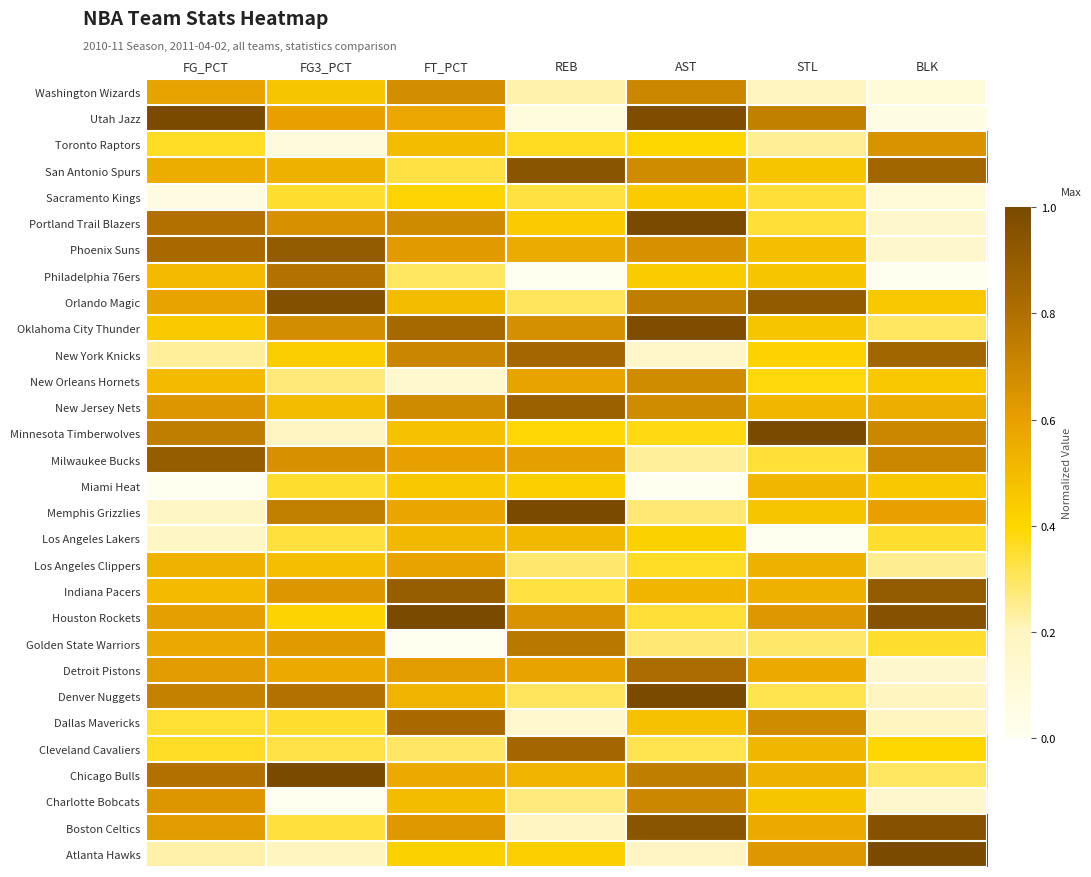

Reading left to right, list all the values displayed in this chart.

Washington Wizards: FG_PCT=0.6	FG3_PCT=0.5	FT_PCT=0.7	REB=0.2	AST=0.7	STL=0.2	BLK=0.1
Utah Jazz: FG_PCT=1.0	FG3_PCT=0.6	FT_PCT=0.6	REB=0.1	AST=1.0	STL=0.7	BLK=0.0
Toronto Raptors: FG_PCT=0.4	FG3_PCT=0.1	FT_PCT=0.5	REB=0.4	AST=0.4	STL=0.2	BLK=0.6
San Antonio Spurs: FG_PCT=0.6	FG3_PCT=0.5	FT_PCT=0.3	REB=0.9	AST=0.7	STL=0.5	BLK=0.9
Sacramento Kings: FG_PCT=0.1	FG3_PCT=0.3	FT_PCT=0.4	REB=0.3	AST=0.4	STL=0.3	BLK=0.1
Portland Trail Blazers: FG_PCT=0.8	FG3_PCT=0.7	FT_PCT=0.7	REB=0.4	AST=1.0	STL=0.3	BLK=0.1
Phoenix Suns: FG_PCT=0.8	FG3_PCT=0.9	FT_PCT=0.6	REB=0.6	AST=0.7	STL=0.5	BLK=0.1
Philadelphia 76ers: FG_PCT=0.5	FG3_PCT=0.8	FT_PCT=0.3	REB=0.0	AST=0.4	STL=0.5	BLK=0.0
Orlando Magic: FG_PCT=0.6	FG3_PCT=1.0	FT_PCT=0.5	REB=0.3	AST=0.7	STL=0.9	BLK=0.5
Oklahoma City Thunder: FG_PCT=0.4	FG3_PCT=0.7	FT_PCT=0.8	REB=0.7	AST=1.0	STL=0.5	BLK=0.3
New York Knicks: FG_PCT=0.2	FG3_PCT=0.4	FT_PCT=0.7	REB=0.8	AST=0.2	STL=0.4	BLK=0.9
New Orleans Hornets: FG_PCT=0.5	FG3_PCT=0.3	FT_PCT=0.1	REB=0.6	AST=0.7	STL=0.4	BLK=0.5
New Jersey Nets: FG_PCT=0.6	FG3_PCT=0.5	FT_PCT=0.7	REB=0.9	AST=0.7	STL=0.5	BLK=0.5
Minnesota Timberwolves: FG_PCT=0.7	FG3_PCT=0.2	FT_PCT=0.5	REB=0.4	AST=0.4	STL=1.0	BLK=0.7
Milwaukee Bucks: FG_PCT=0.9	FG3_PCT=0.7	FT_PCT=0.6	REB=0.6	AST=0.2	STL=0.3	BLK=0.7
Miami Heat: FG_PCT=0.0	FG3_PCT=0.3	FT_PCT=0.5	REB=0.4	AST=0.0	STL=0.5	BLK=0.5
Memphis Grizzlies: FG_PCT=0.2	FG3_PCT=0.7	FT_PCT=0.6	REB=1.0	AST=0.3	STL=0.5	BLK=0.6
Los Angeles Lakers: FG_PCT=0.2	FG3_PCT=0.3	FT_PCT=0.5	REB=0.5	AST=0.4	STL=0.0	BLK=0.4
Los Angeles Clippers: FG_PCT=0.5	FG3_PCT=0.5	FT_PCT=0.6	REB=0.3	AST=0.4	STL=0.5	BLK=0.2
Indiana Pacers: FG_PCT=0.5	FG3_PCT=0.6	FT_PCT=0.9	REB=0.3	AST=0.5	STL=0.5	BLK=0.9
Houston Rockets: FG_PCT=0.6	FG3_PCT=0.4	FT_PCT=1.0	REB=0.7	AST=0.3	STL=0.6	BLK=1.0
Golden State Warriors: FG_PCT=0.6	FG3_PCT=0.6	FT_PCT=0.0	REB=0.8	AST=0.3	STL=0.3	BLK=0.4
Detroit Pistons: FG_PCT=0.6	FG3_PCT=0.6	FT_PCT=0.6	REB=0.6	AST=0.8	STL=0.6	BLK=0.1
Denver Nuggets: FG_PCT=0.7	FG3_PCT=0.8	FT_PCT=0.5	REB=0.3	AST=1.0	STL=0.3	BLK=0.2
Dallas Mavericks: FG_PCT=0.3	FG3_PCT=0.3	FT_PCT=0.8	REB=0.1	AST=0.5	STL=0.7	BLK=0.2
Cleveland Cavaliers: FG_PCT=0.4	FG3_PCT=0.3	FT_PCT=0.3	REB=0.8	AST=0.3	STL=0.5	BLK=0.4
Chicago Bulls: FG_PCT=0.8	FG3_PCT=1.0	FT_PCT=0.6	REB=0.5	AST=0.7	STL=0.5	BLK=0.3
Charlotte Bobcats: FG_PCT=0.6	FG3_PCT=0.0	FT_PCT=0.5	REB=0.3	AST=0.7	STL=0.5	BLK=0.1
Boston Celtics: FG_PCT=0.6	FG3_PCT=0.3	FT_PCT=0.6	REB=0.2	AST=0.9	STL=0.6	BLK=1.0
Atlanta Hawks: FG_PCT=0.2	FG3_PCT=0.2	FT_PCT=0.4	REB=0.4	AST=0.2	STL=0.6	BLK=1.0